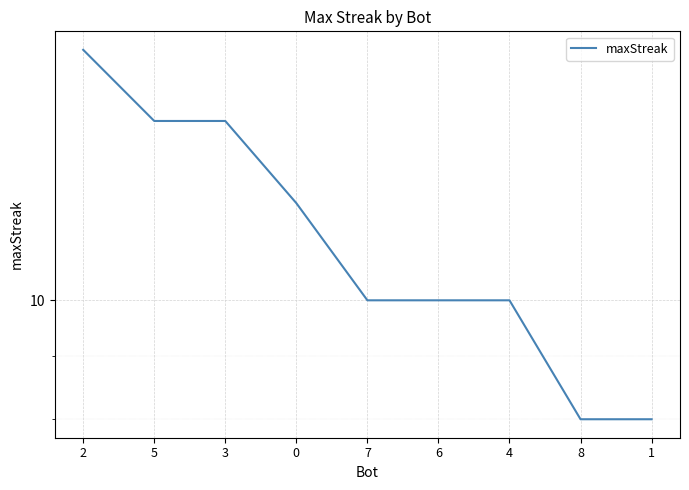

What value does the data have at 7?

10